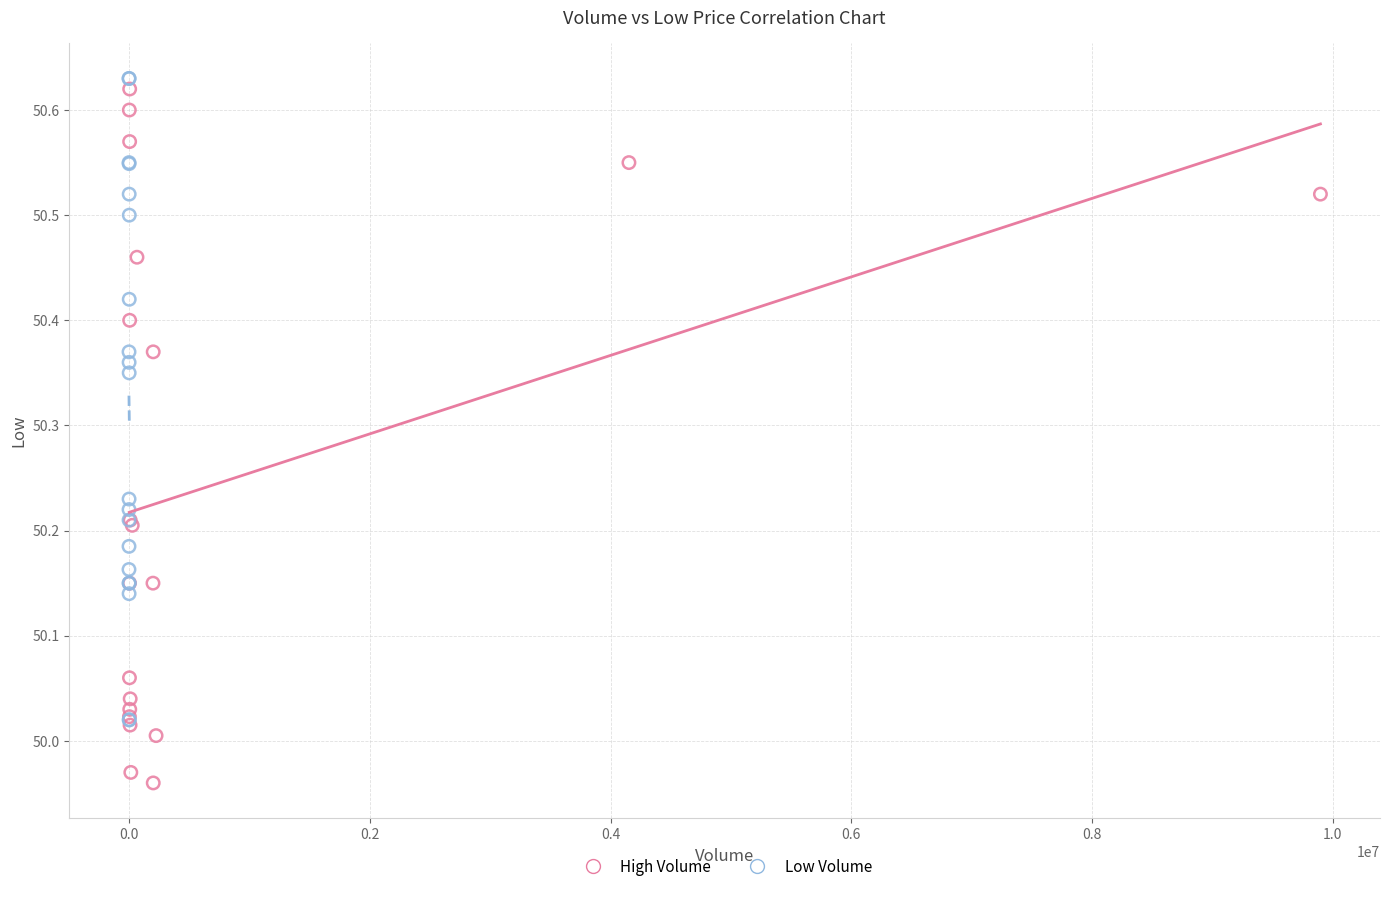

Which series has the widest spread of Y values?

High Volume